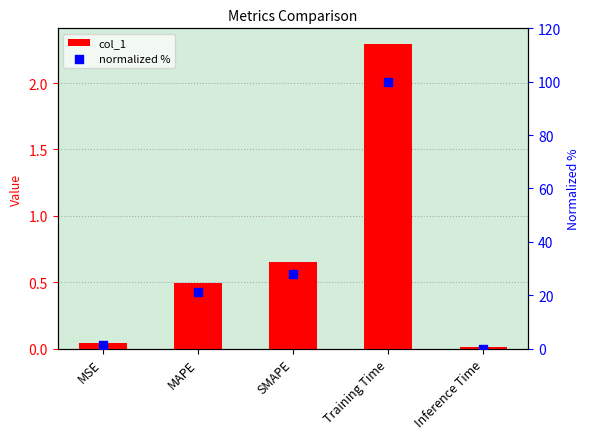

What are all the series names shown in the legend?

col_1, normalized %